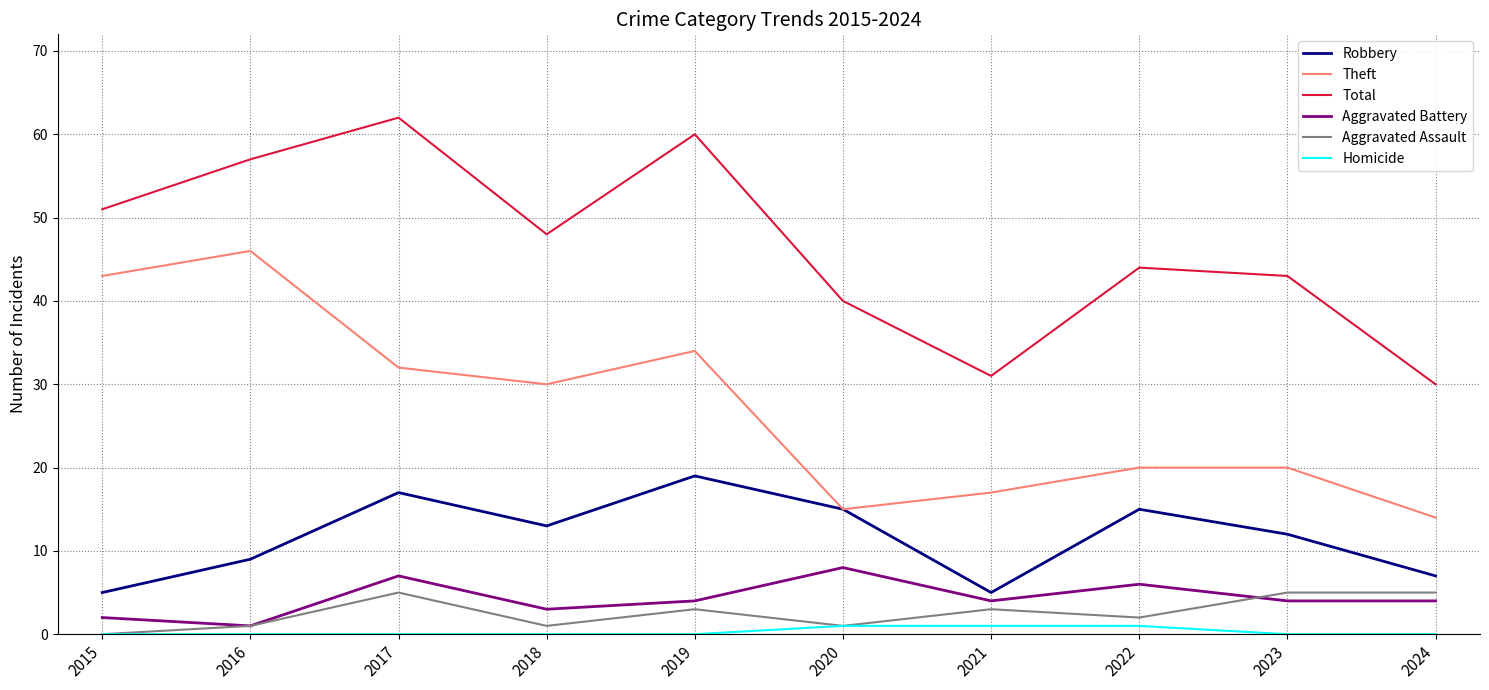

Is the value of Theft at 2023 greater than the value of Homicide at 2020?

Yes